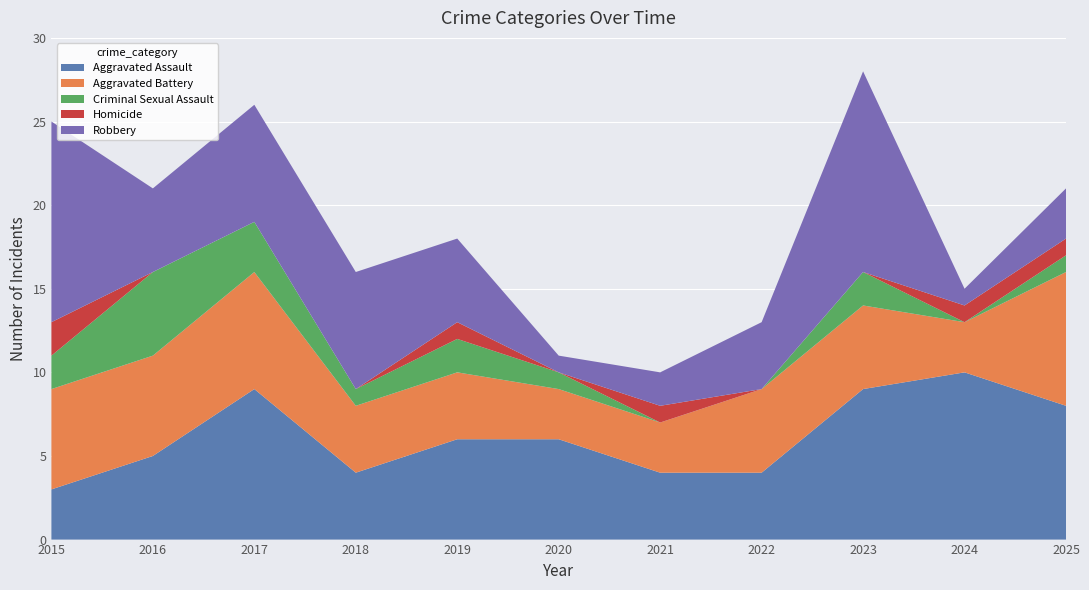

Reading left to right, list all the values displayed in this chart.

Aggravated Assault: 2015=3	2016=5	2017=9	2018=4	2019=6	2020=6	2021=4	2022=4	2023=9	2024=10	2025=8
Aggravated Battery: 2015=6	2016=6	2017=7	2018=4	2019=4	2020=3	2021=3	2022=5	2023=5	2024=3	2025=8
Criminal Sexual Assault: 2015=2	2016=5	2017=3	2018=1	2019=2	2020=1	2021=0	2022=0	2023=2	2024=0	2025=1
Homicide: 2015=2	2016=0	2017=0	2018=0	2019=1	2020=0	2021=1	2022=0	2023=0	2024=1	2025=1
Robbery: 2015=12	2016=5	2017=7	2018=7	2019=5	2020=1	2021=2	2022=4	2023=12	2024=1	2025=3